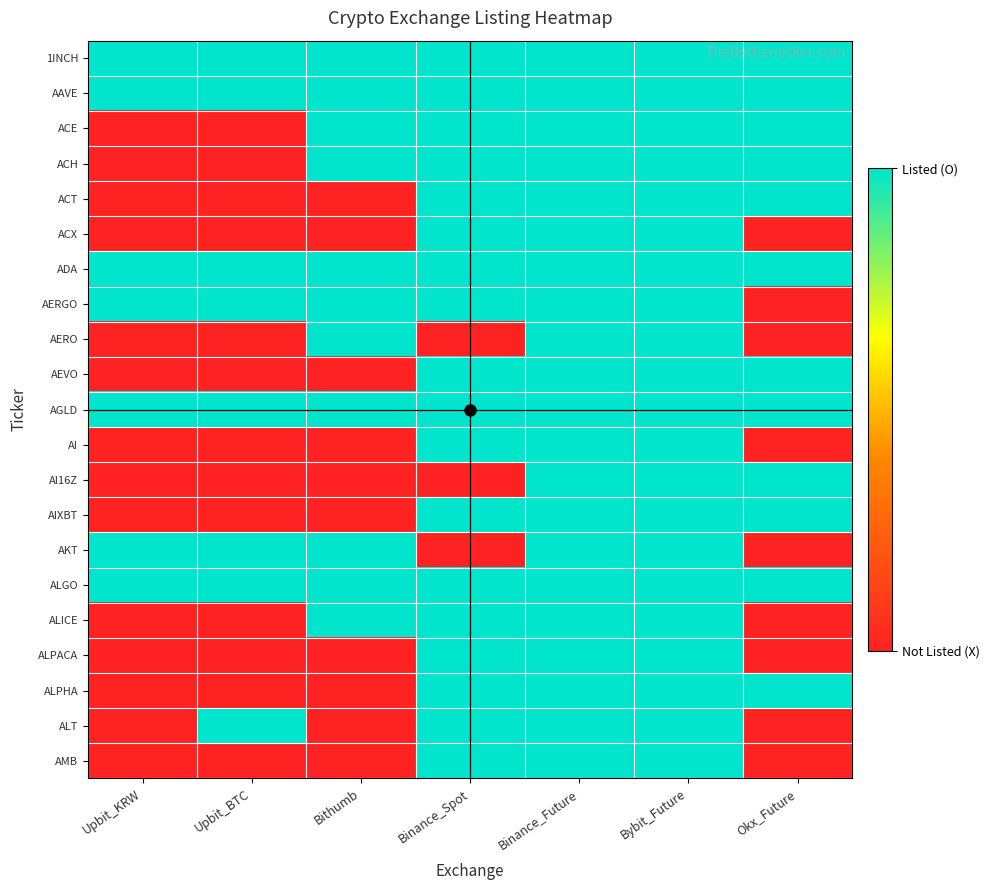

How many series are shown in this chart?

21